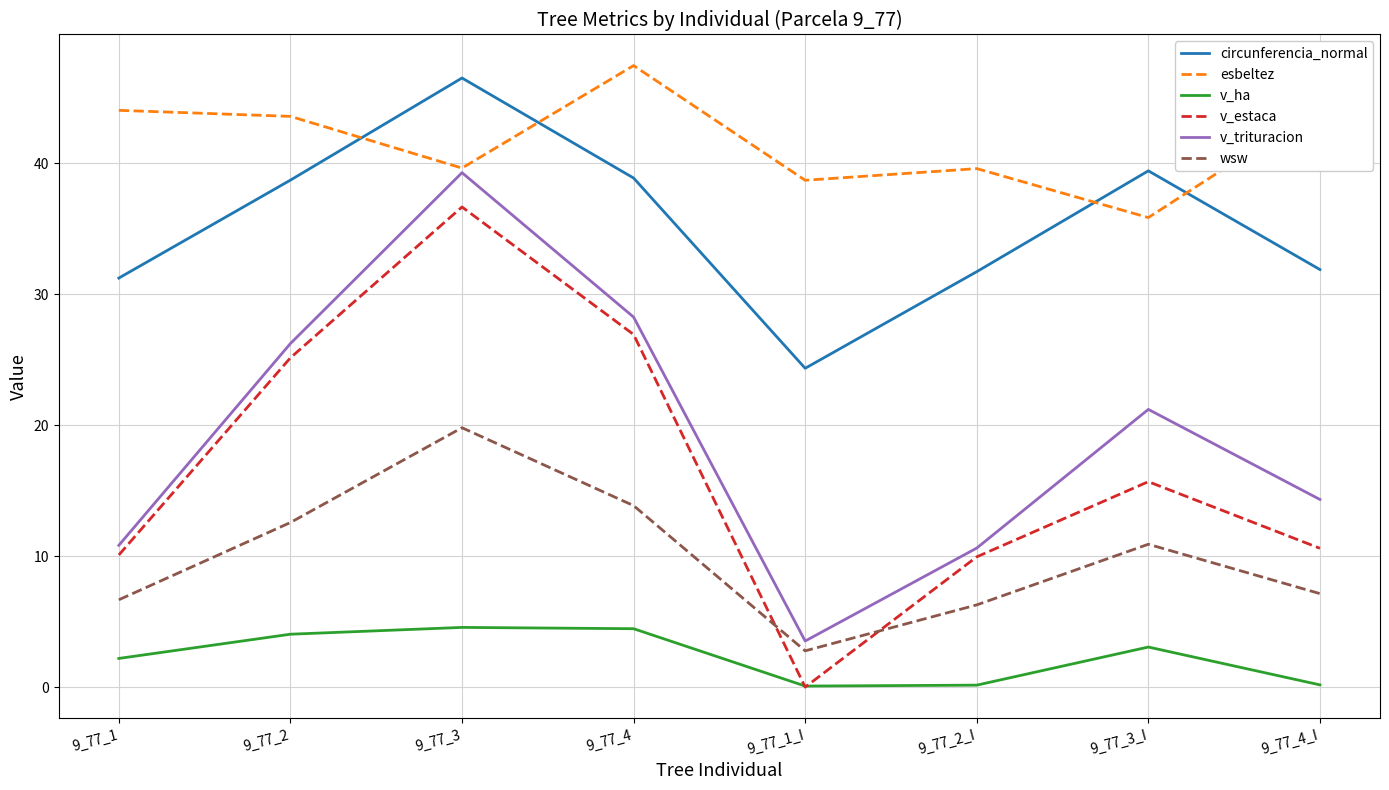

At how many categories does at least one series exceed 37?

8